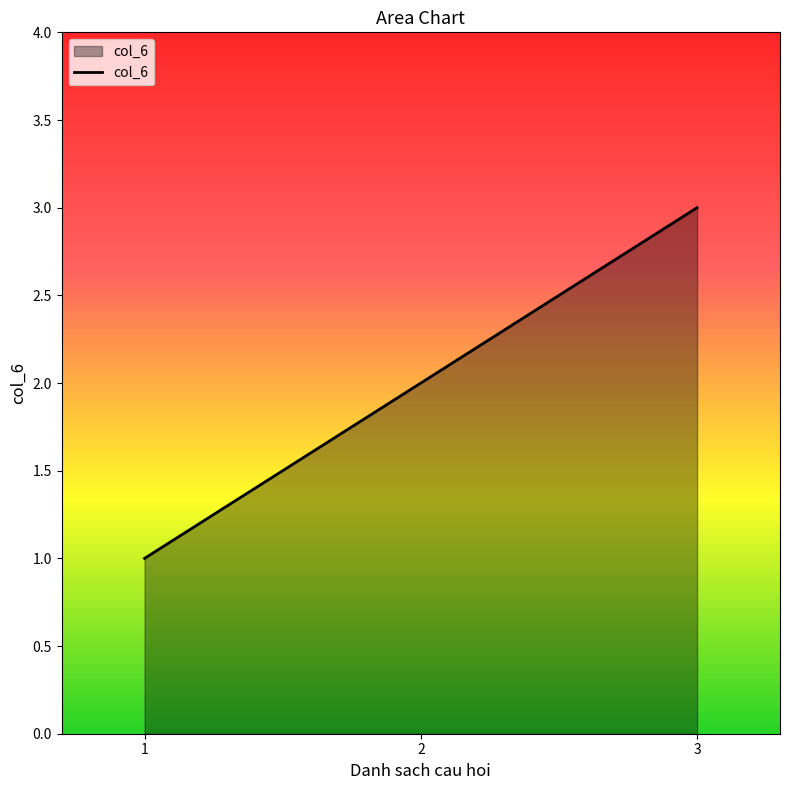

Is it true that the value at 1 is 0?

False